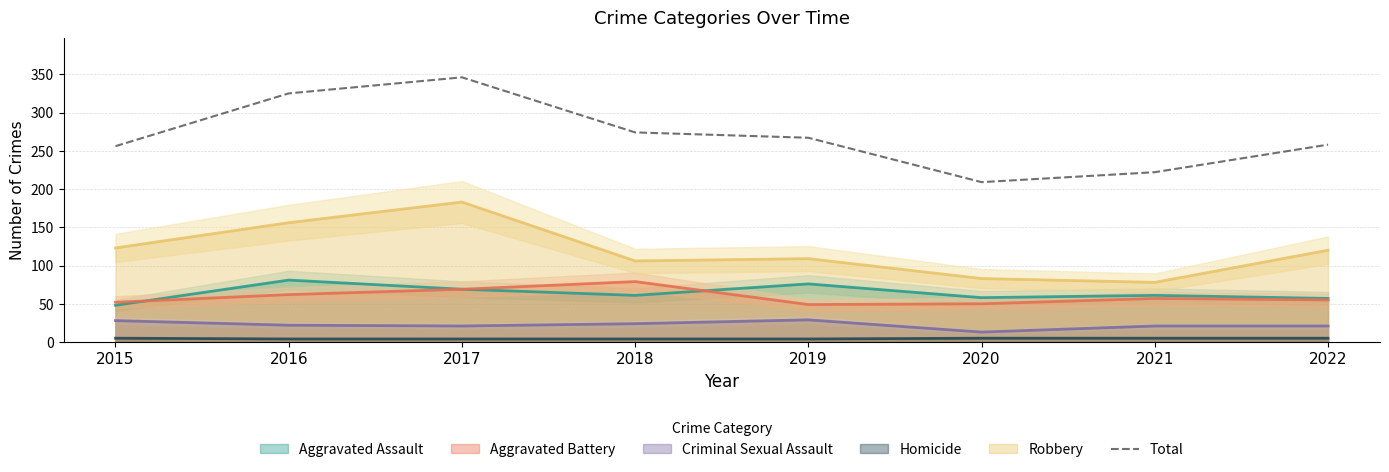

Rank the categories by value from highest to lowest.

2017, 2016, 2018, 2019, 2022, 2015, 2021, 2020